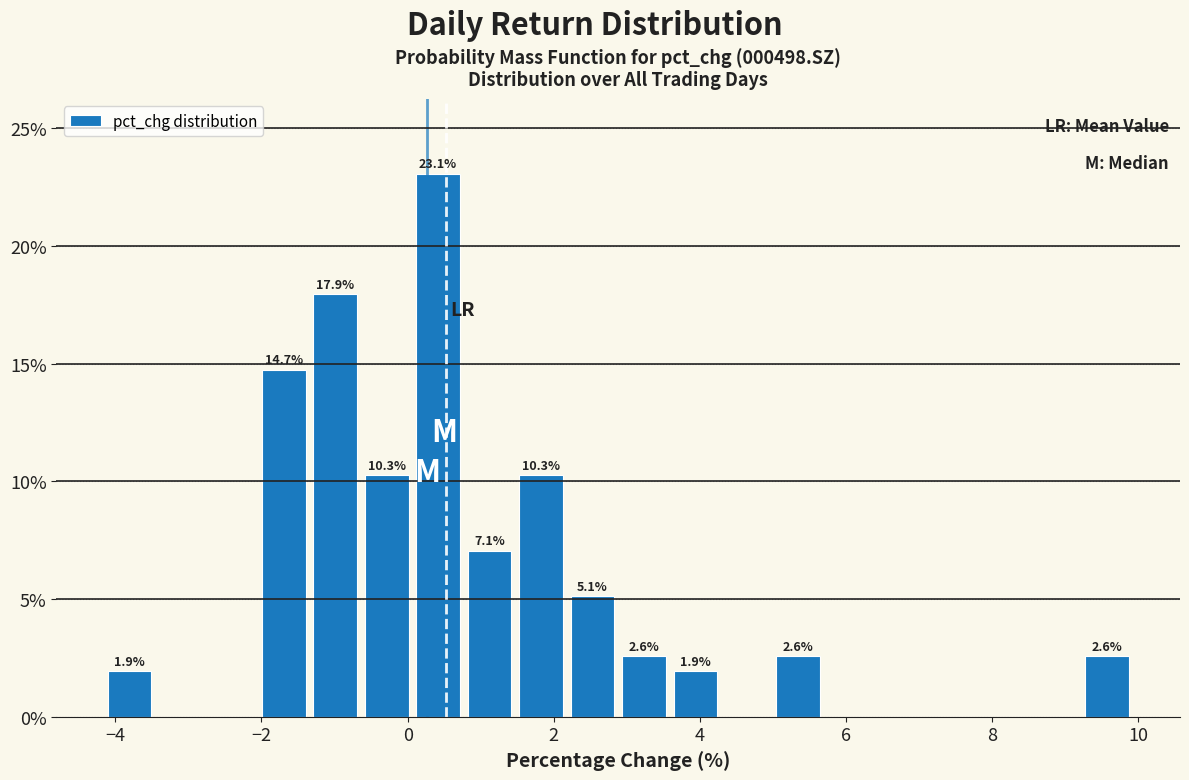

Read against the x-axis, roughly where is the centre of the tallest bar?

0.4